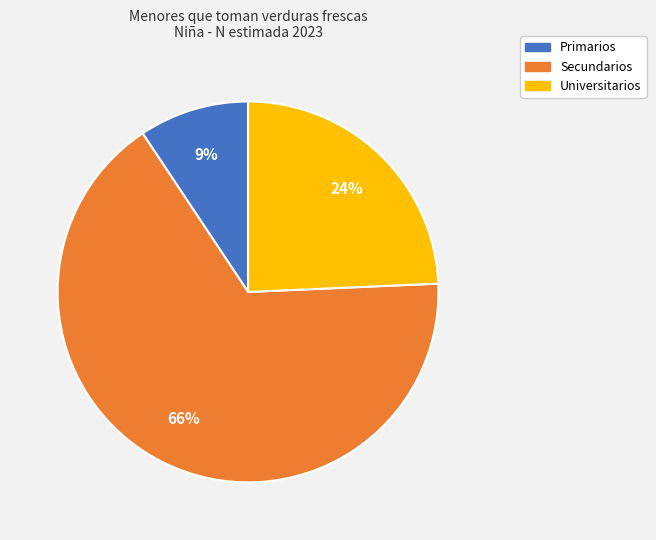

Count the number of slices in the pie.

3